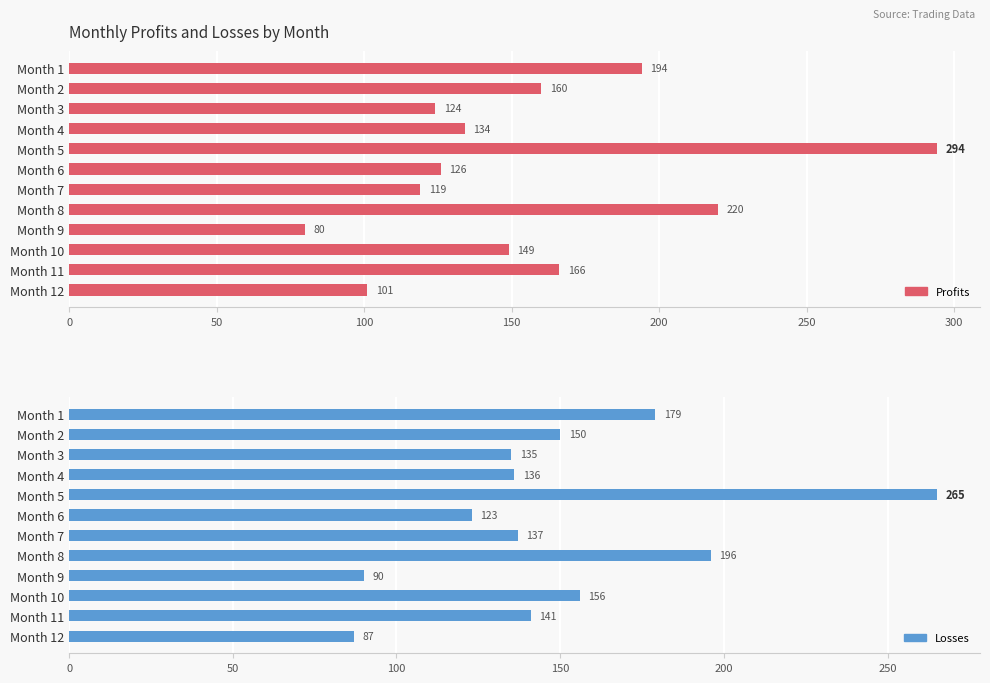

What are all the series names shown in the legend?

Profits, Losses